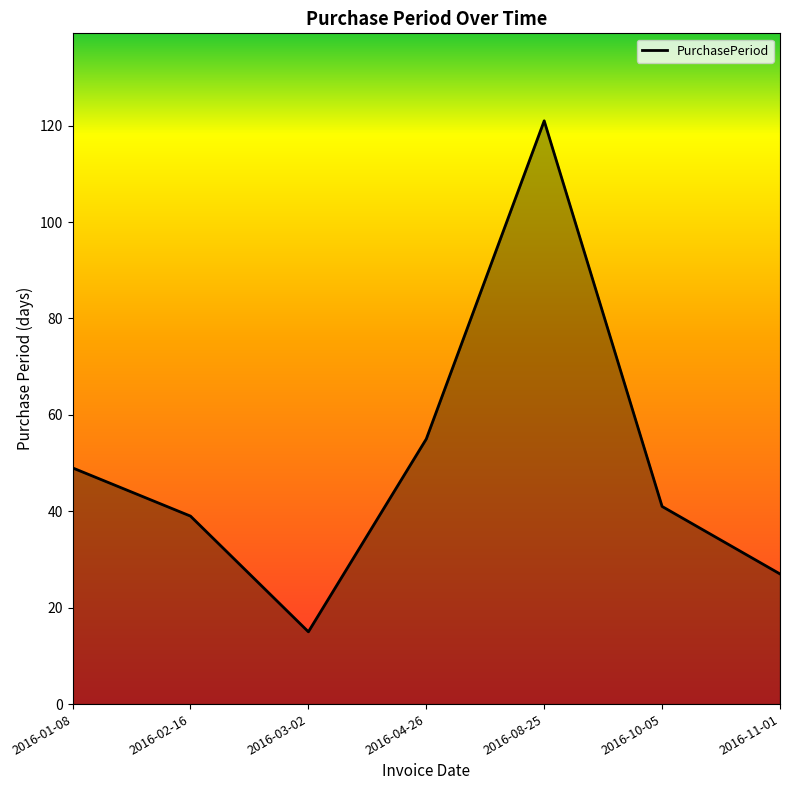

What is the change in value from 2016-01-08 to 2016-08-25?

+72